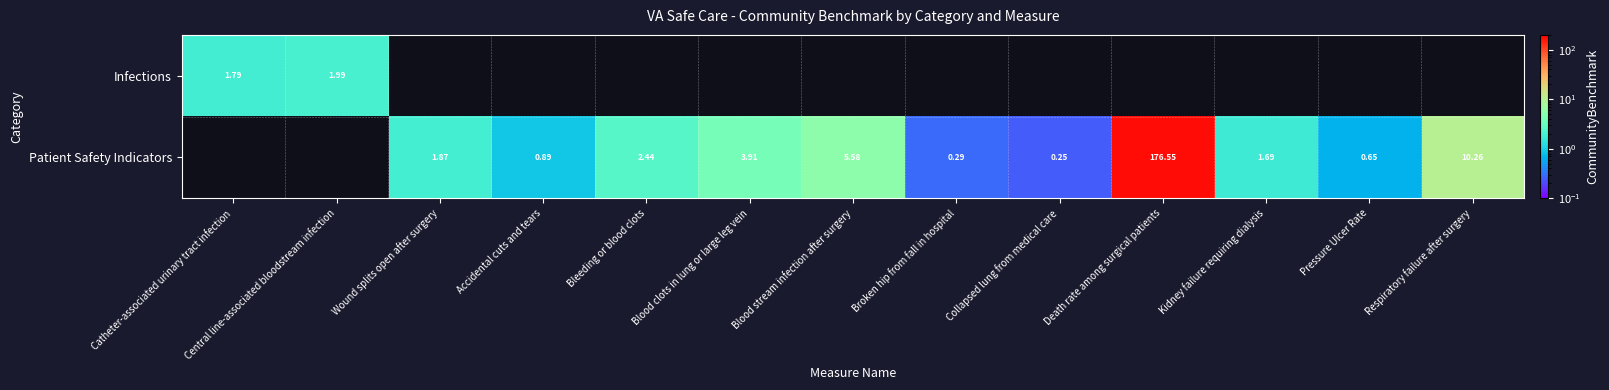

At how many categories does at least one series exceed 76?

1